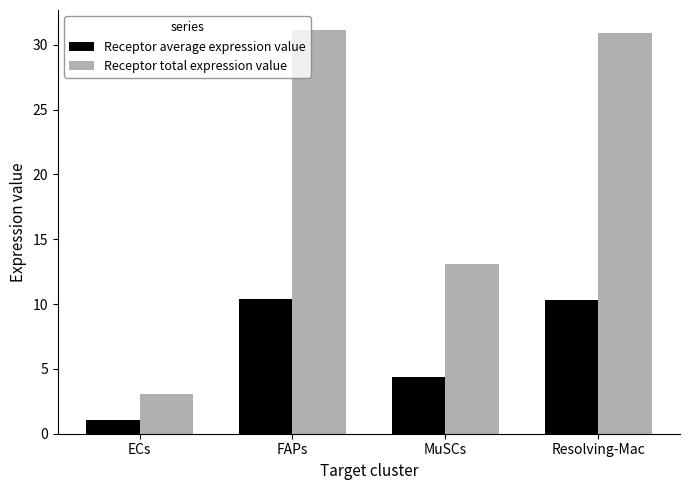

What is the spread (max minus min) of values at Resolving-Mac?

20.6